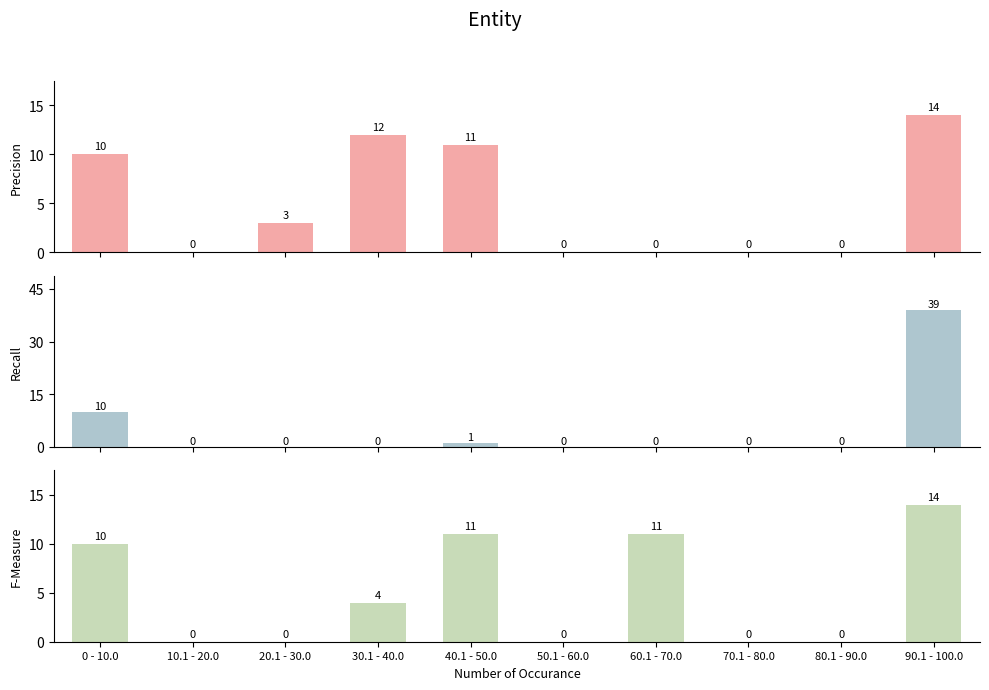

How many data points does each series have?

10